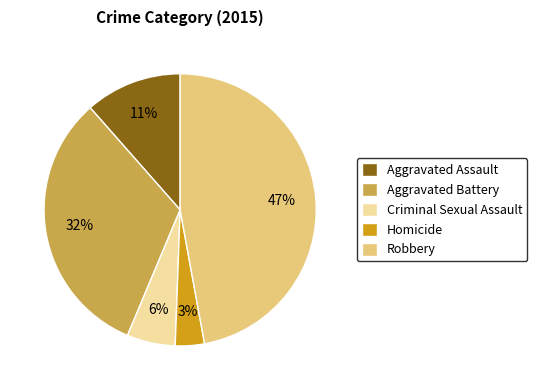

Combined, do Criminal Sexual Assault and Homicide account for over 50%?

No